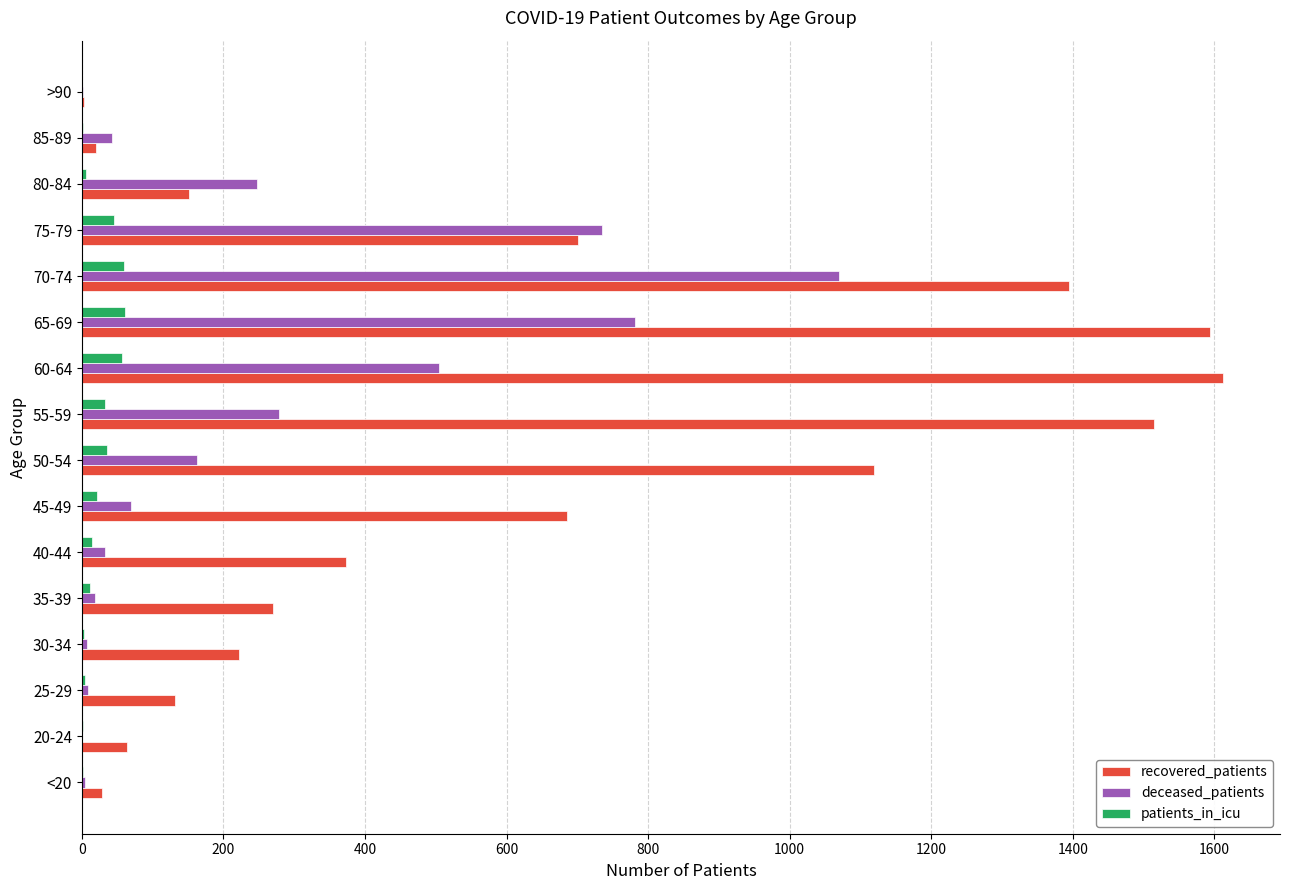

At which label is recovered_patients closest to 807?

75-79